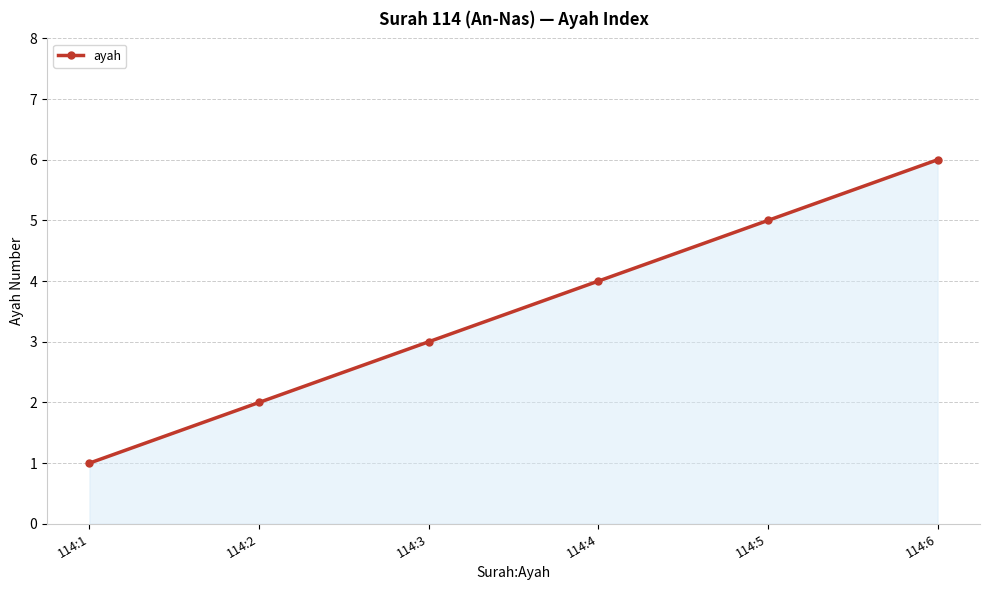

Between 114:1 and 114:2, which is larger?

114:2